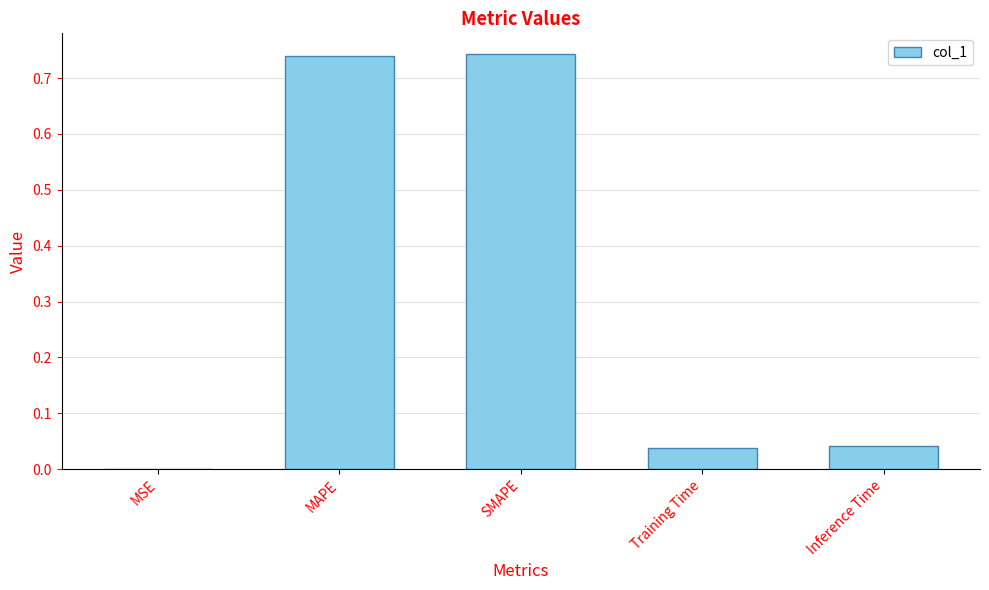

What is the sum of all values?

1.6